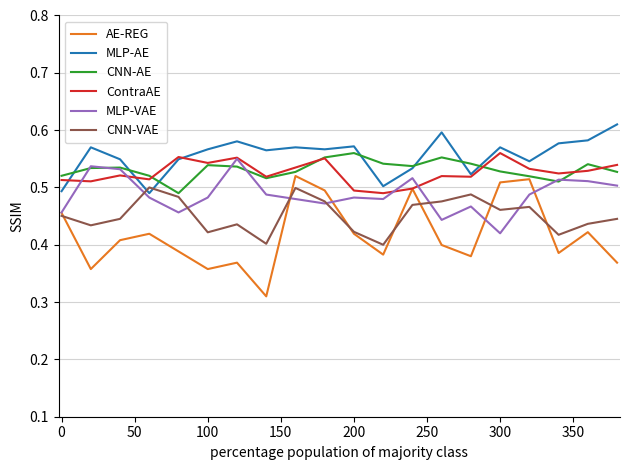

How many intersections are there between CNN-VAE and MLP-AE?

2